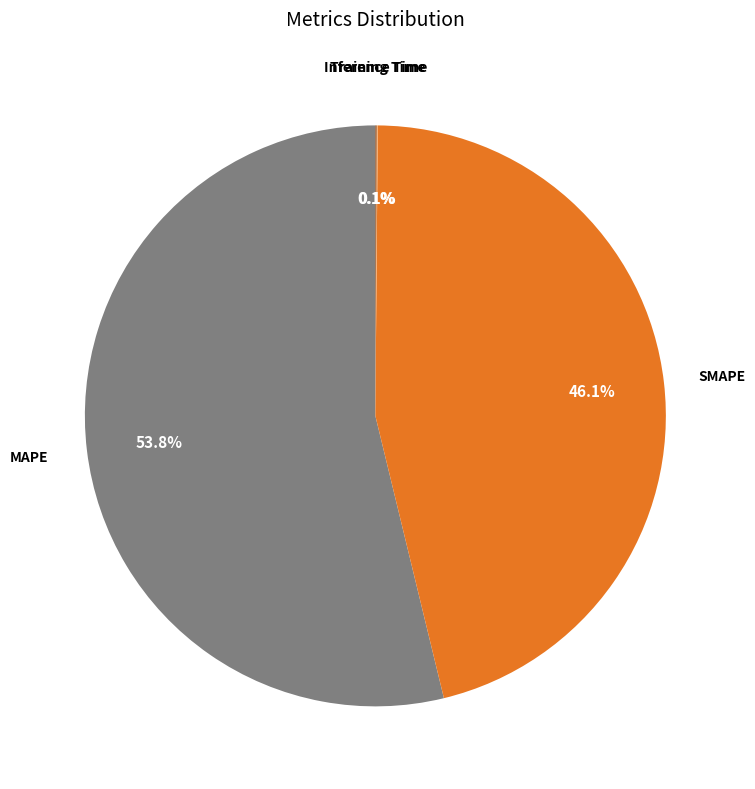

Is there a majority slice in this chart?

Yes